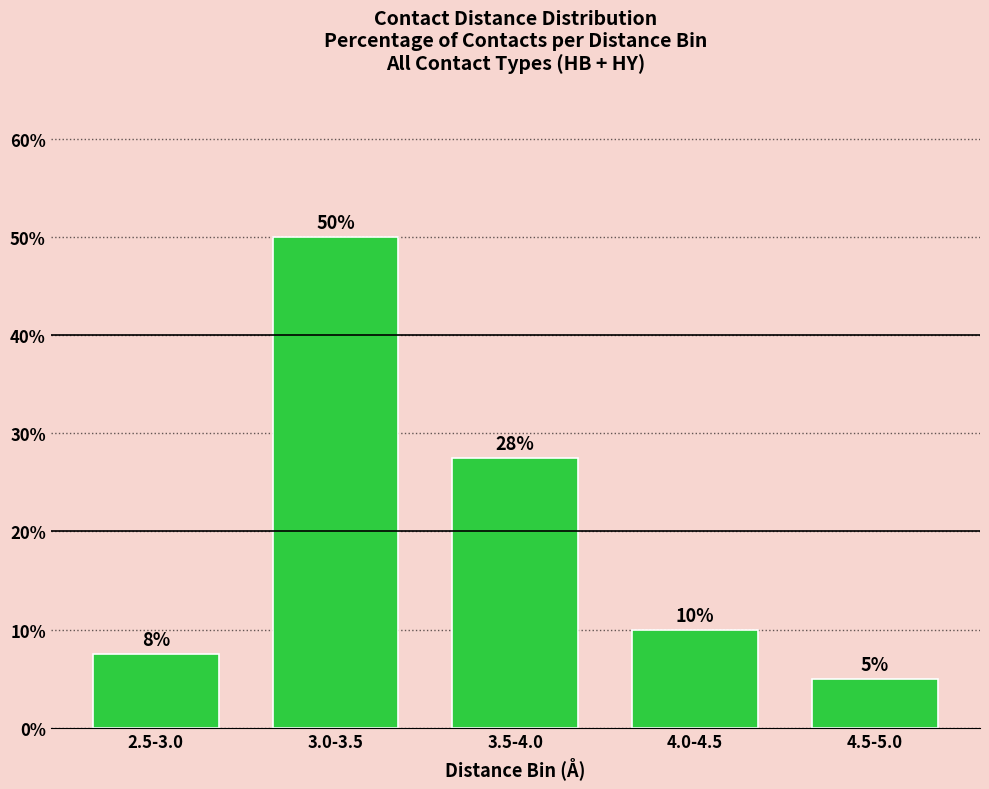

The value at 2.5-3.0 is 4.4. True or false?

False